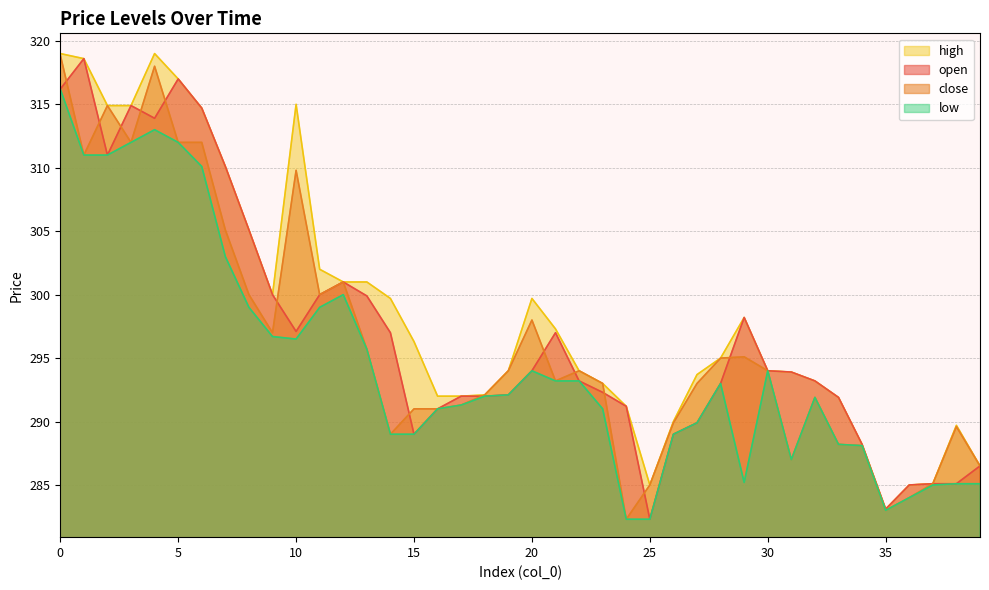

What is the sum of the low values at 7 and 22?

596.2